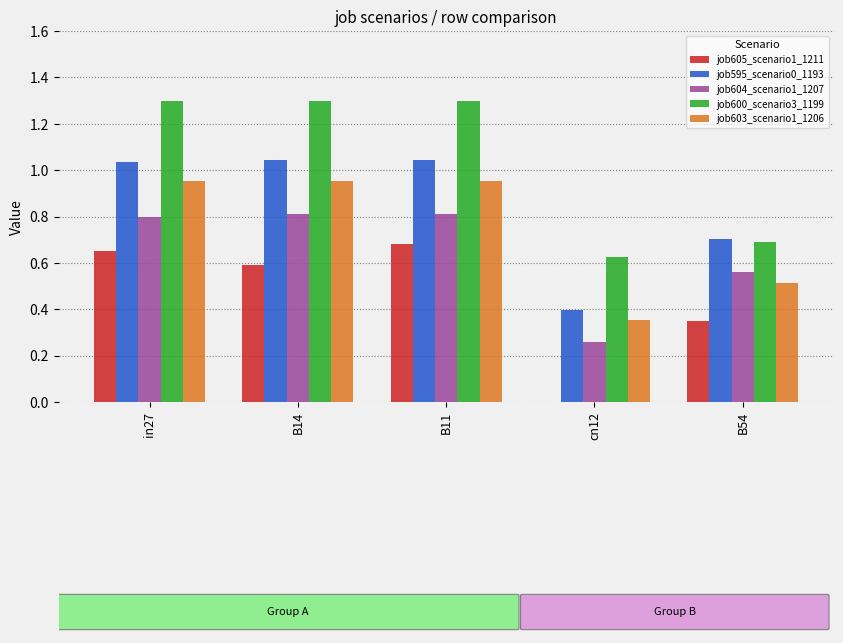

What is the sum of all job603_scenario1_1206 values?

3.7